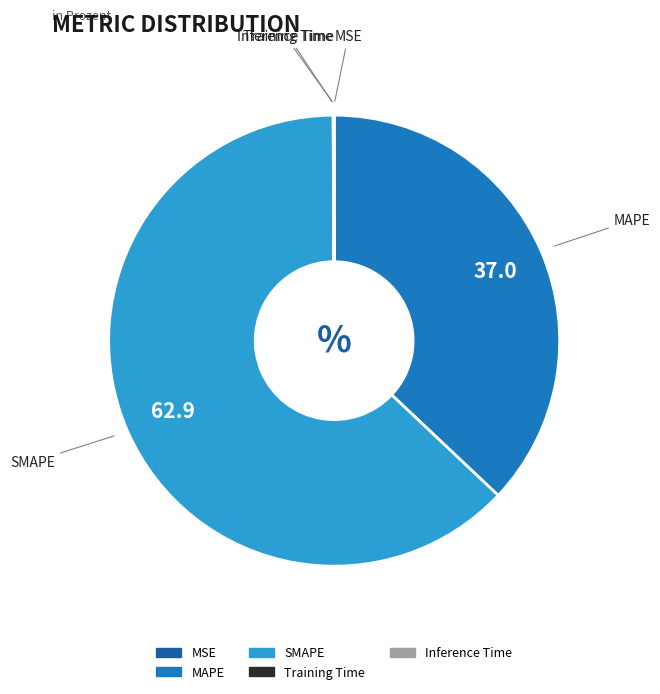

Is MAPE the majority of the pie?

No